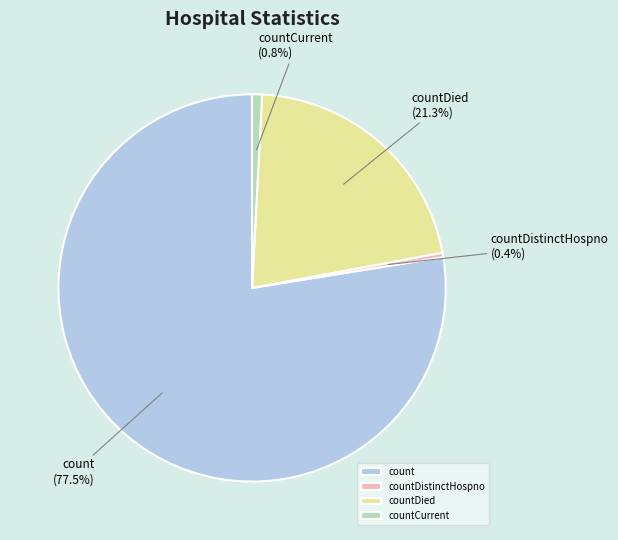

How many segments does this pie chart have?

4